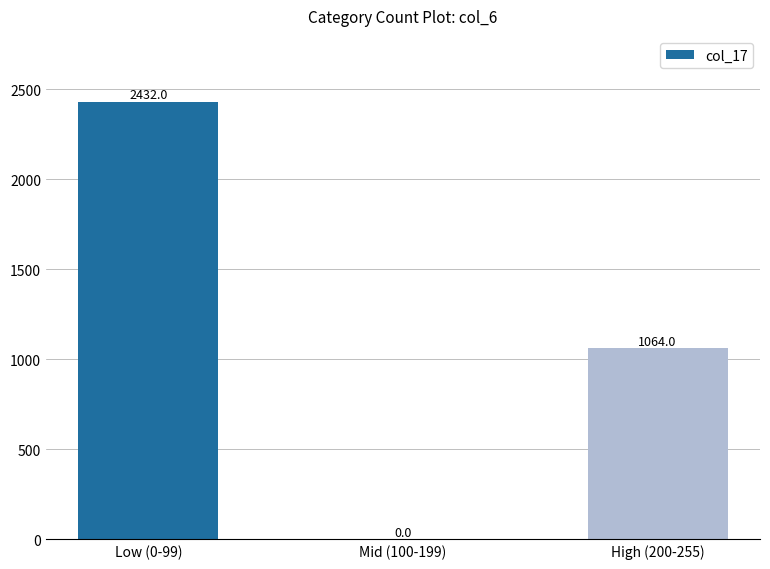

The chart shows a value of 1416 at High (200-255). True or false?

False